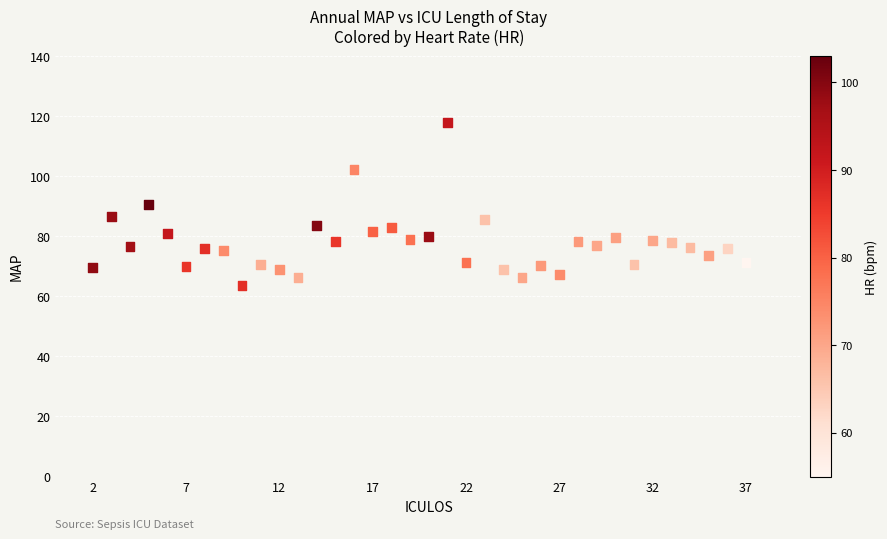

What is the range of Y values (max minus min)?

54.3